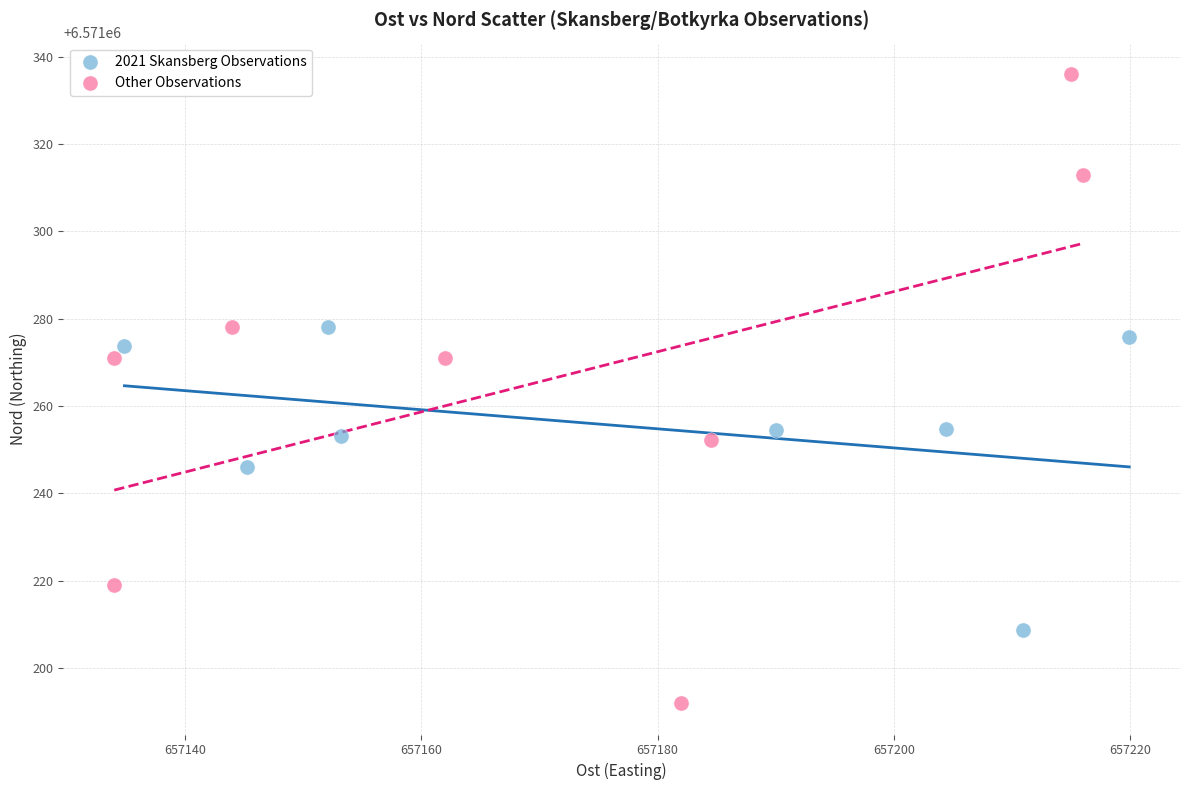

Which series has the largest Y range (max minus min)?

Other Observations